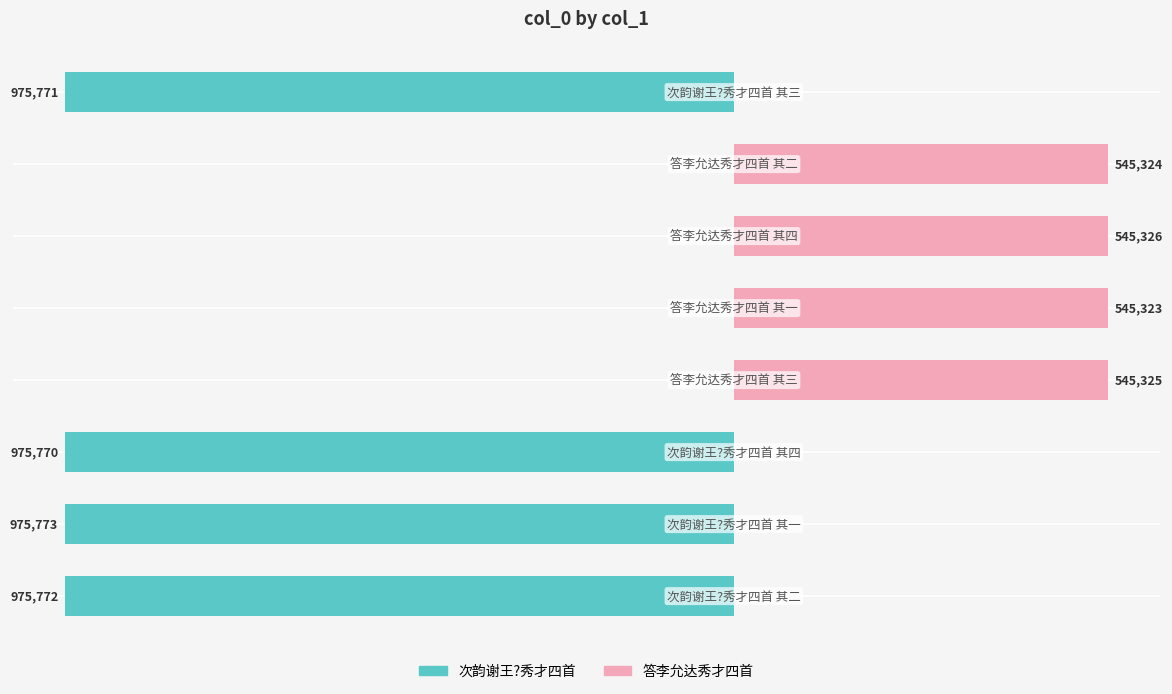

What is the approximate value of 答李允达秀才四首 at −0.2?

545326